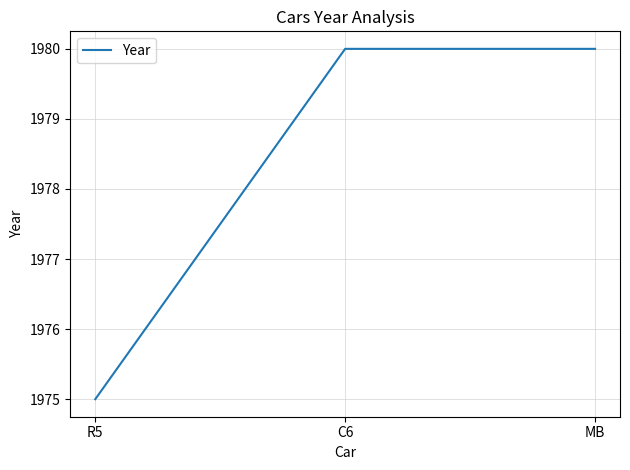

What is the difference between the second highest and minimum values?

5